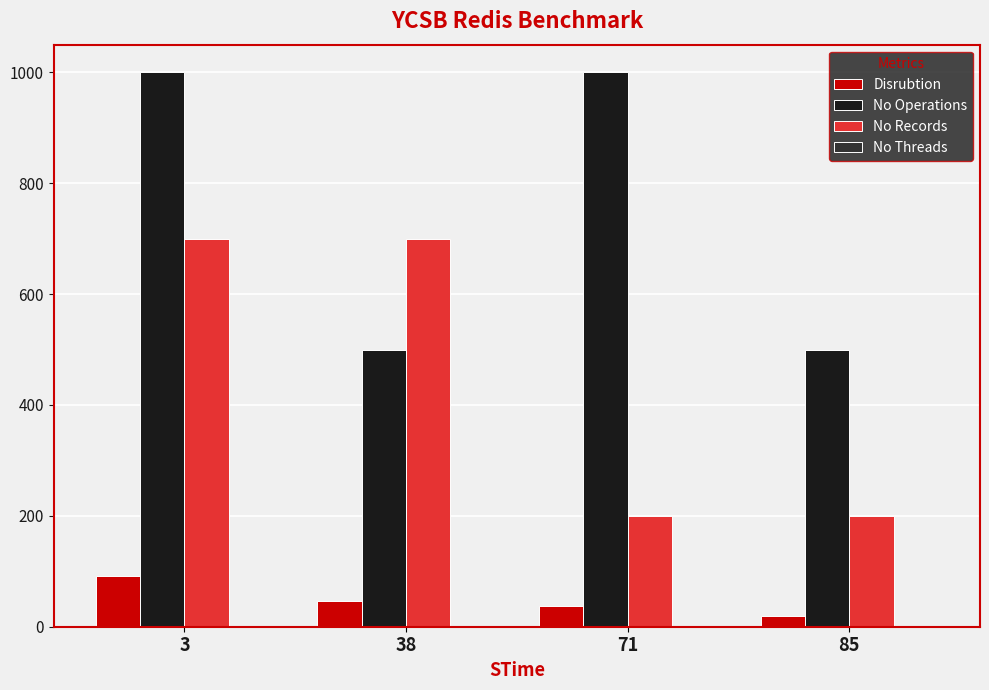

At which category is the sum across all series the highest?

3